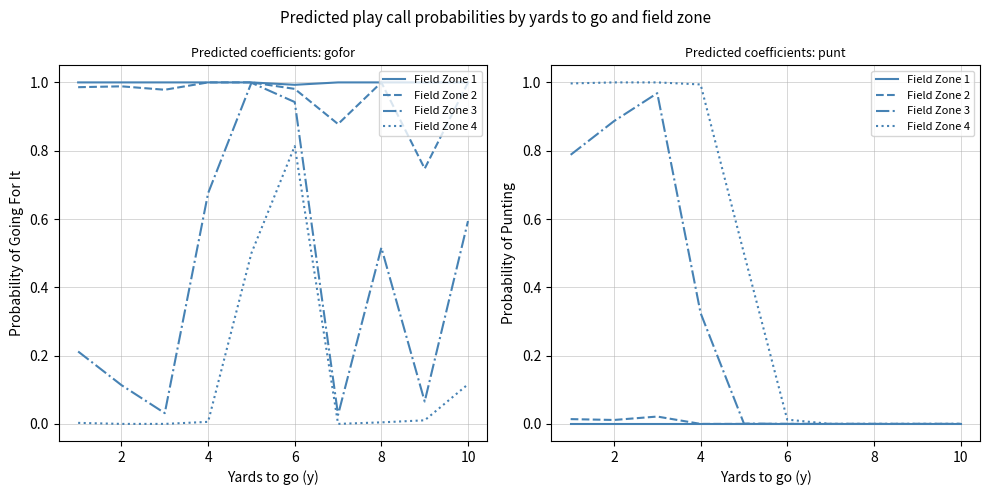

Which series has the largest range (max minus min)?

Field Zone 4